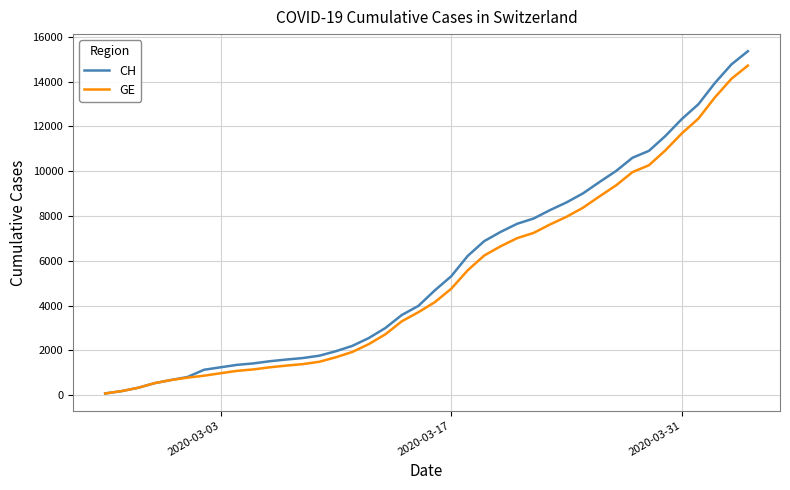

Rank the series by their maximum value, from highest to lowest.

CH, GE